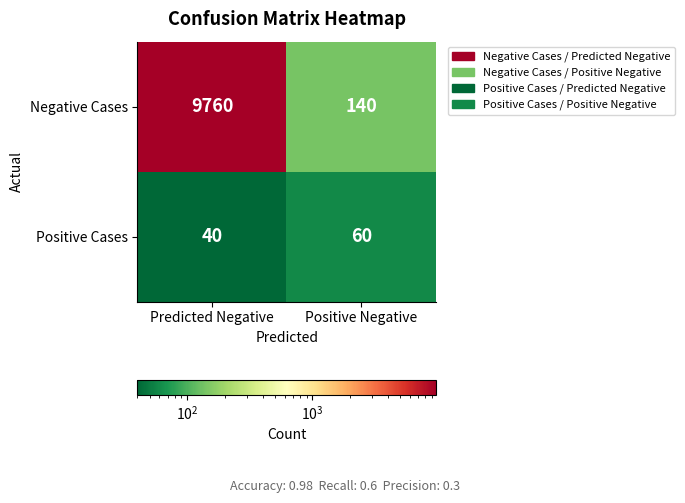

What is the difference between the maximum and minimum values in the Positive Cases series?

20